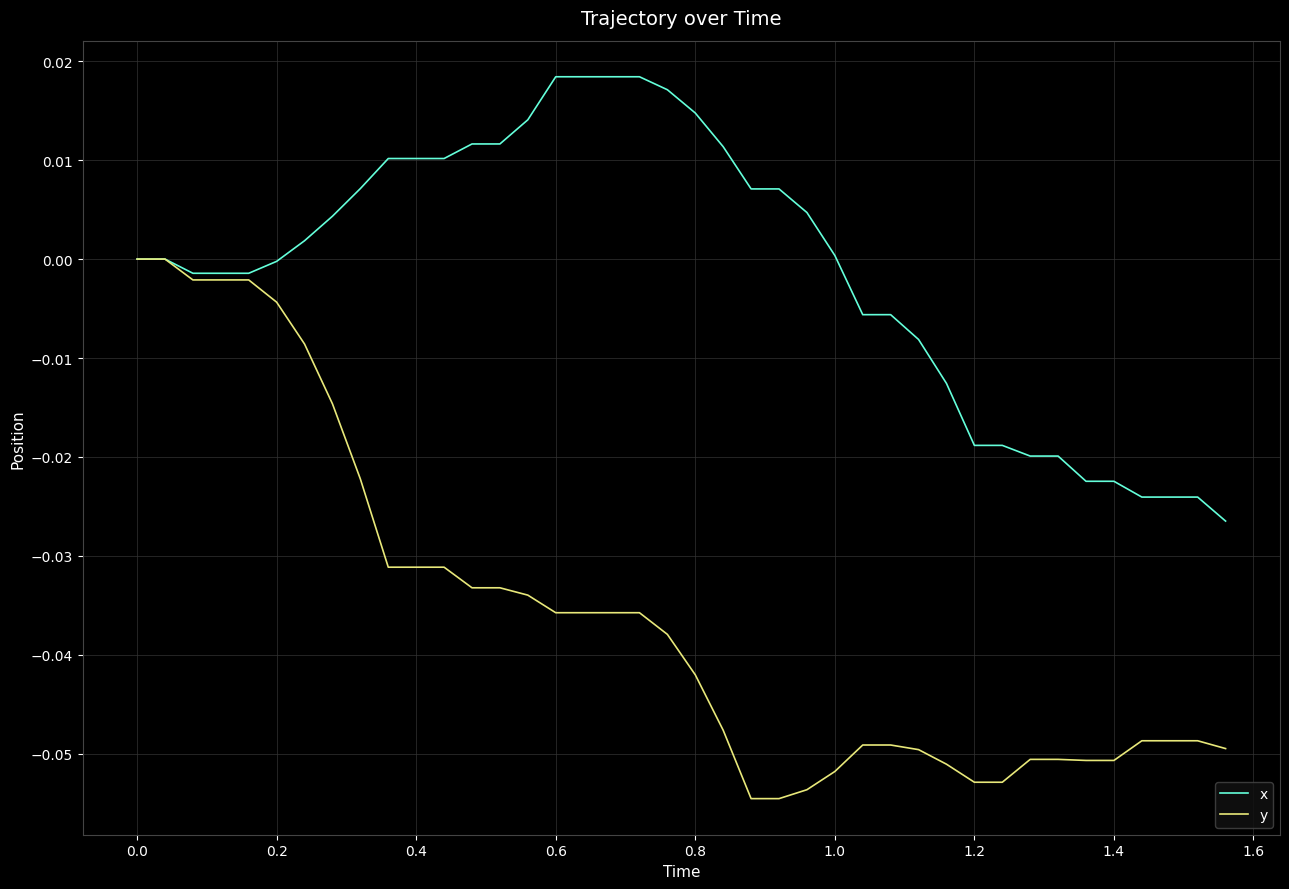

Which series has the largest range (max minus min)?

y